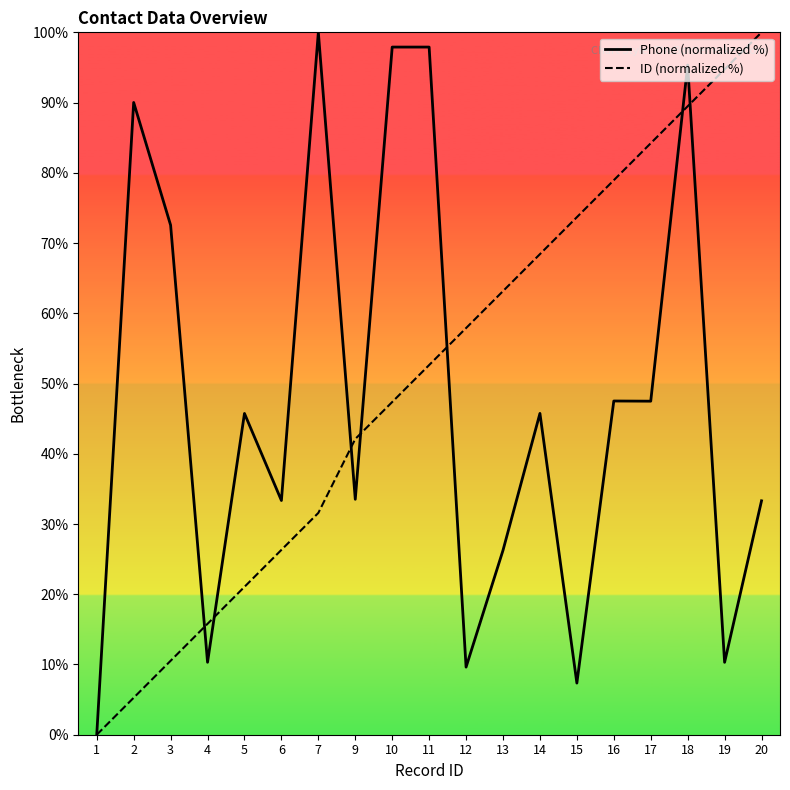

How many interior local valleys does the Phone (normalized %) series have?

7